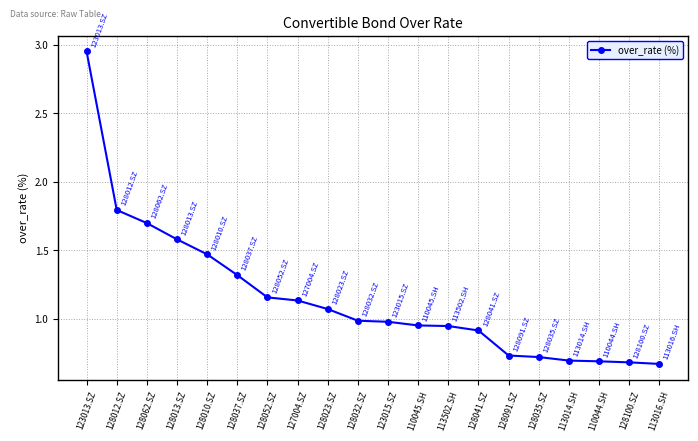

The chart shows a value of 0.7 at 127004.SZ. True or false?

False